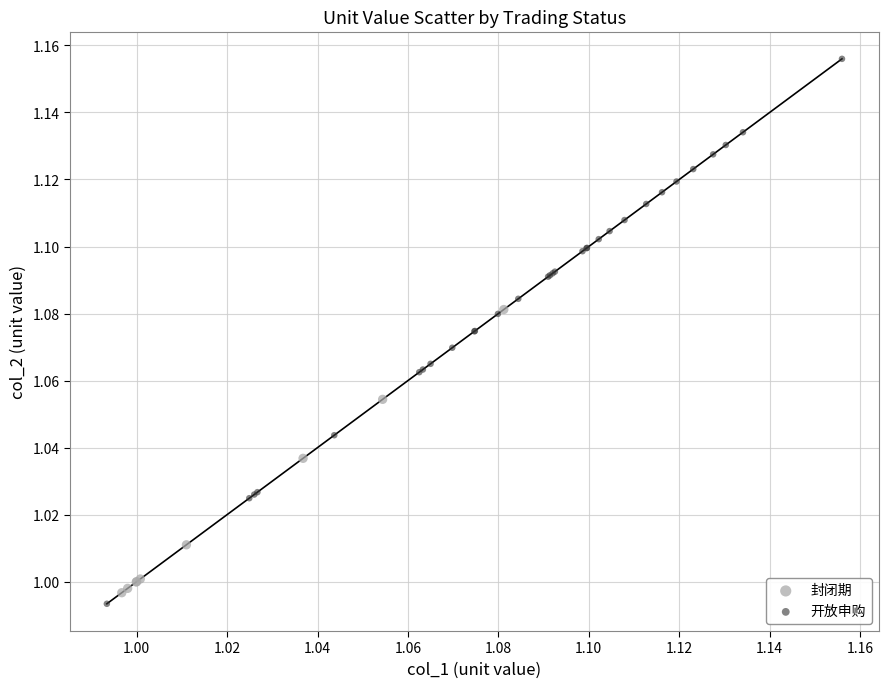

Which series has the largest Y range (max minus min)?

开放申购